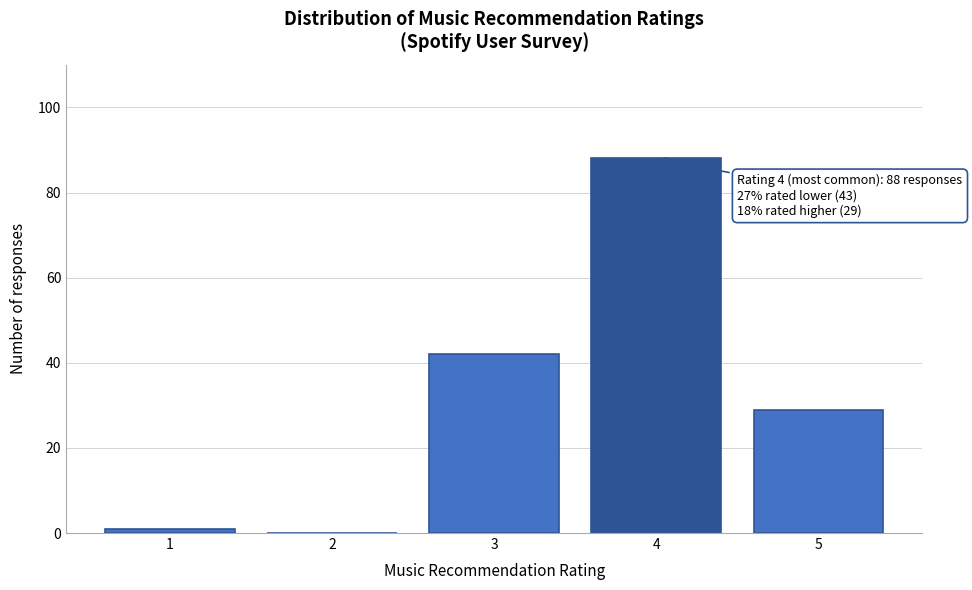

Reading left to right, extract all data points from this chart.

1=1	2=0	3=42	4=88	5=29